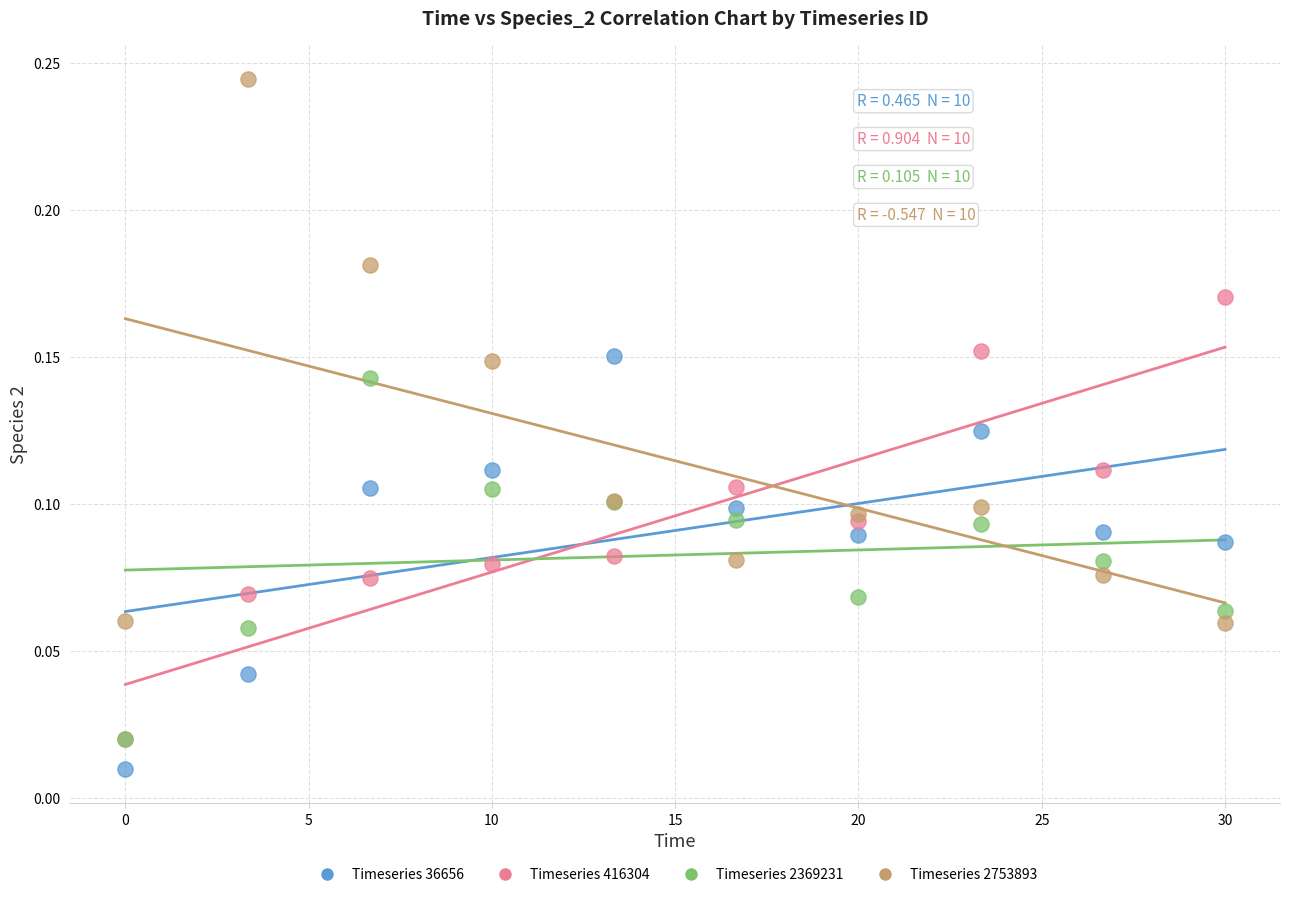

Which series has the widest spread of Y values?

Timeseries 2753893